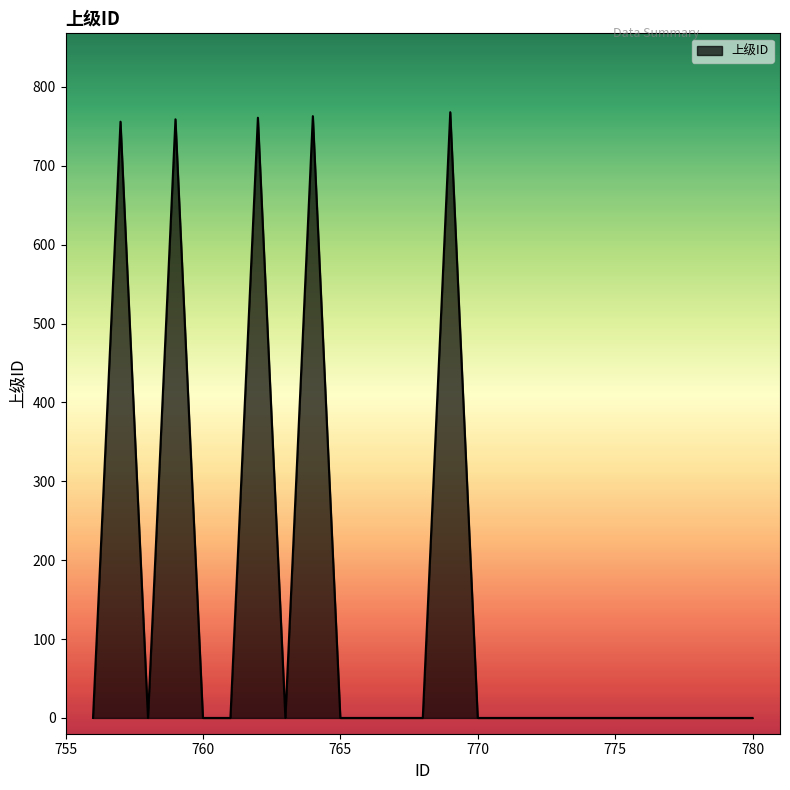

What is the maximum value shown in the chart?

768